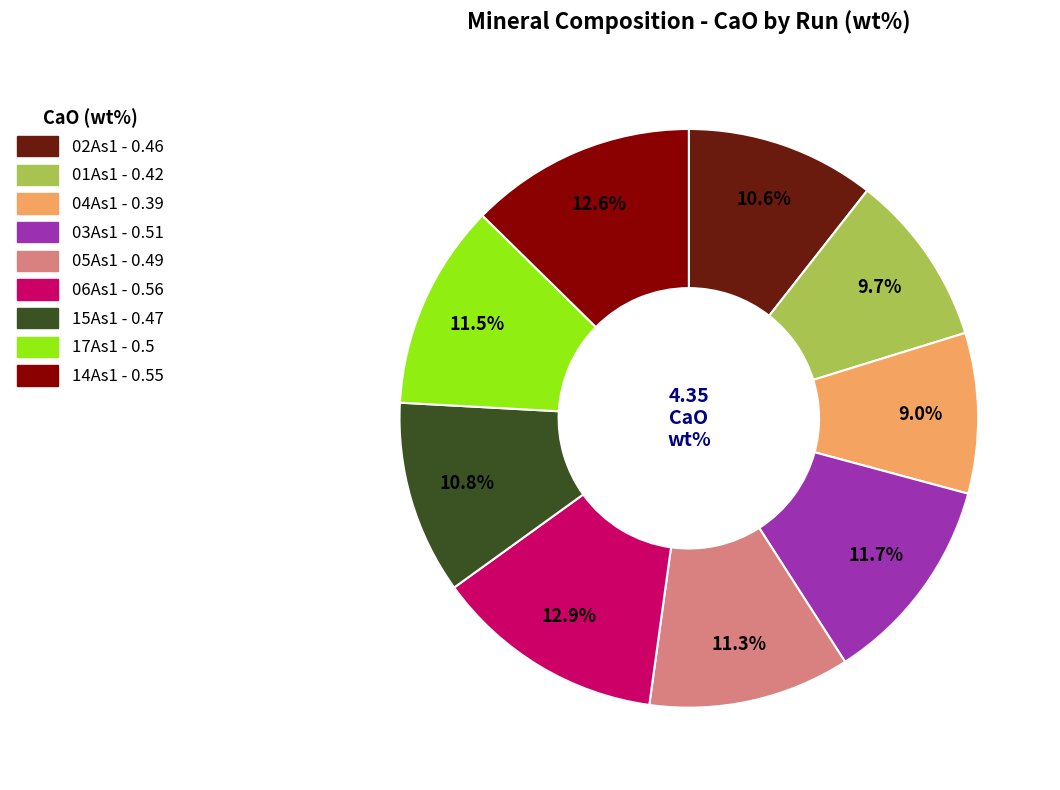

How many segments does this pie chart have?

9